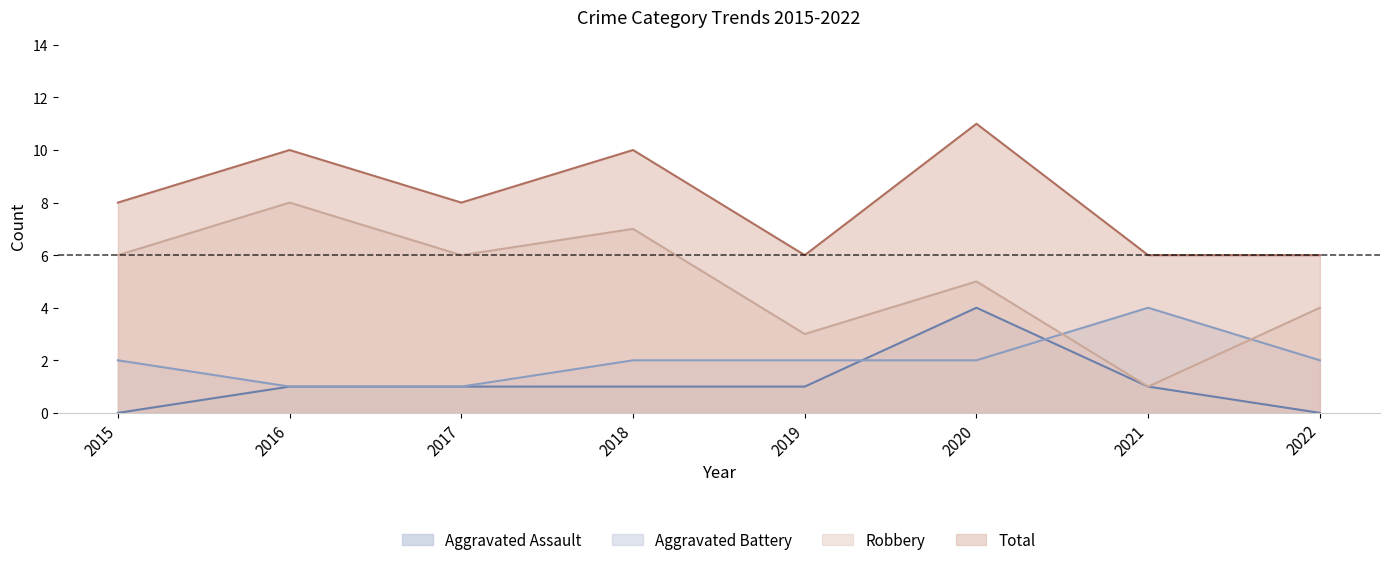

The value of Aggravated Battery at 2018 is 2. True or false?

True